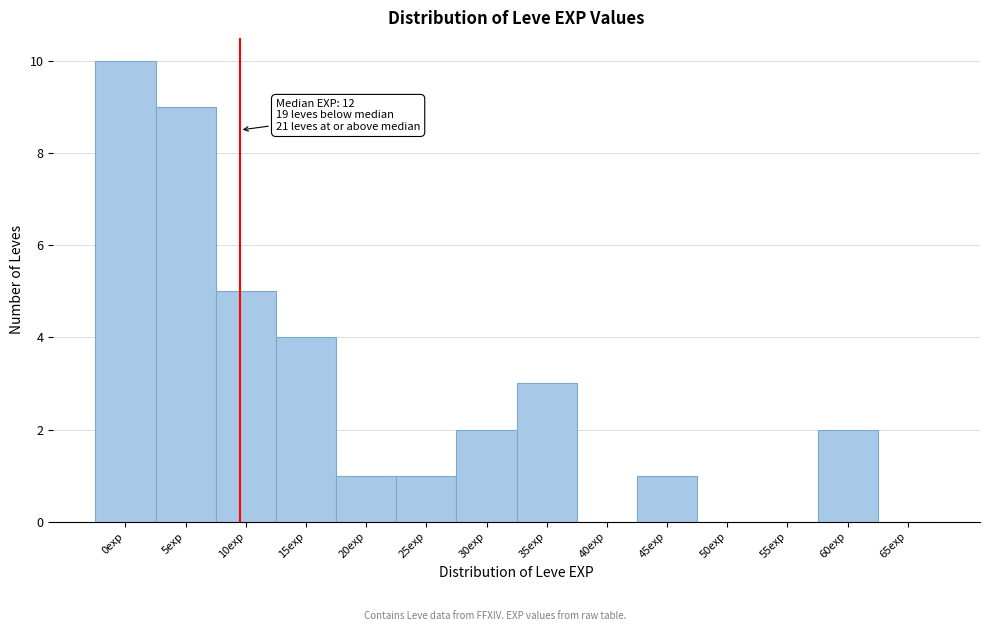

Reading left to right, what are all the values shown in this chart?

0exp=10	5exp=9	10exp=5	15exp=4	20exp=1	25exp=1	30exp=2	35exp=3	40exp=0	45exp=1	50exp=0	55exp=0	60exp=2	65exp=0